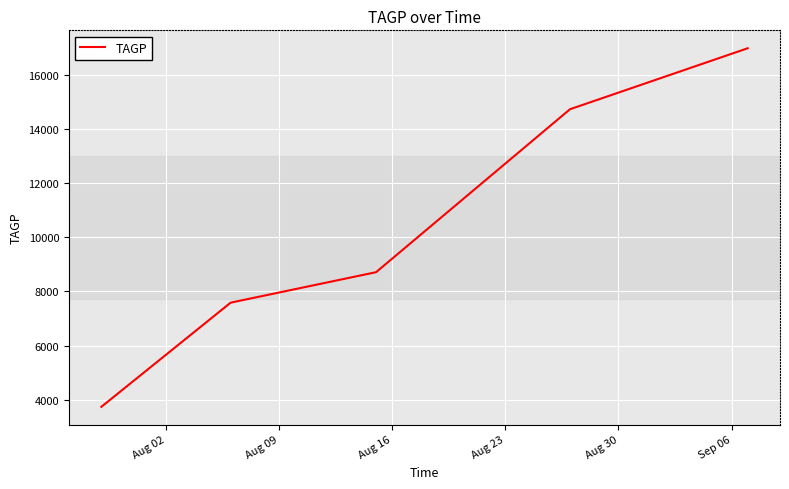

True or false: the data has more than 2 interior local peaks.

False